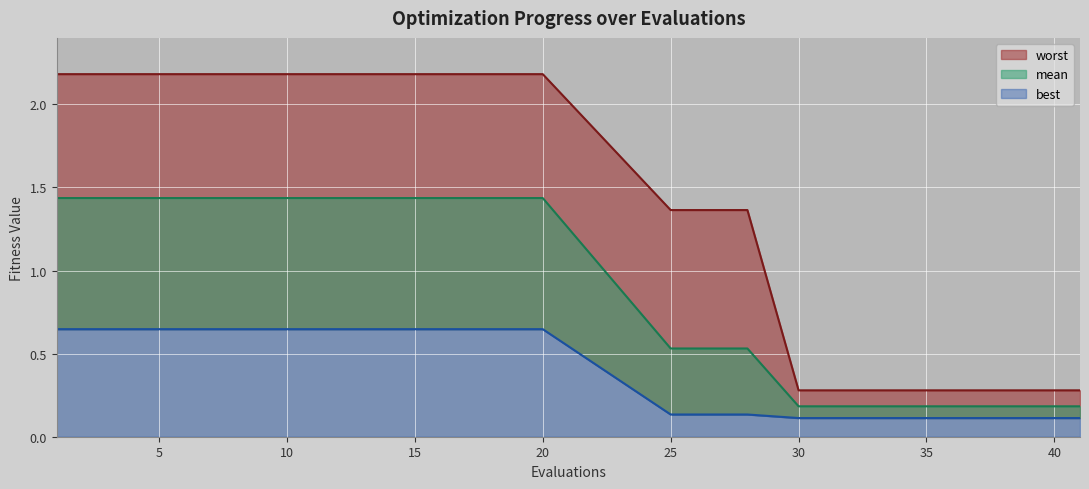

Reading left to right, transcribe all the data shown in this chart.

mean: 1=1.4	5=1.4	10=1.4	15=1.4	20=1.4	25=0.5	28=0.5	30=0.2	33=0.2	35=0.2	37=0.2	38=0.2	39=0.2	40=0.2	41=0.2
best: 1=0.6	5=0.6	10=0.6	15=0.6	20=0.6	25=0.1	28=0.1	30=0.1	33=0.1	35=0.1	37=0.1	38=0.1	39=0.1	40=0.1	41=0.1
worst: 1=2.2	5=2.2	10=2.2	15=2.2	20=2.2	25=1.4	28=1.4	30=0.3	33=0.3	35=0.3	37=0.3	38=0.3	39=0.3	40=0.3	41=0.3